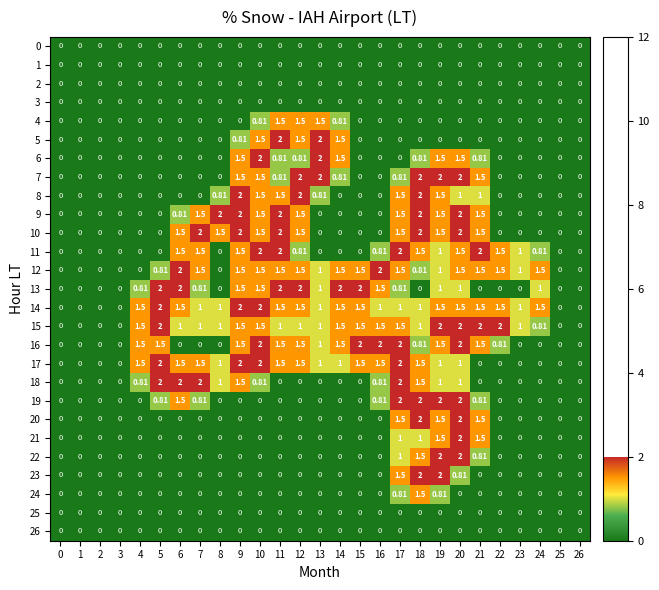

What is the maximum value shown in the chart?

2.0